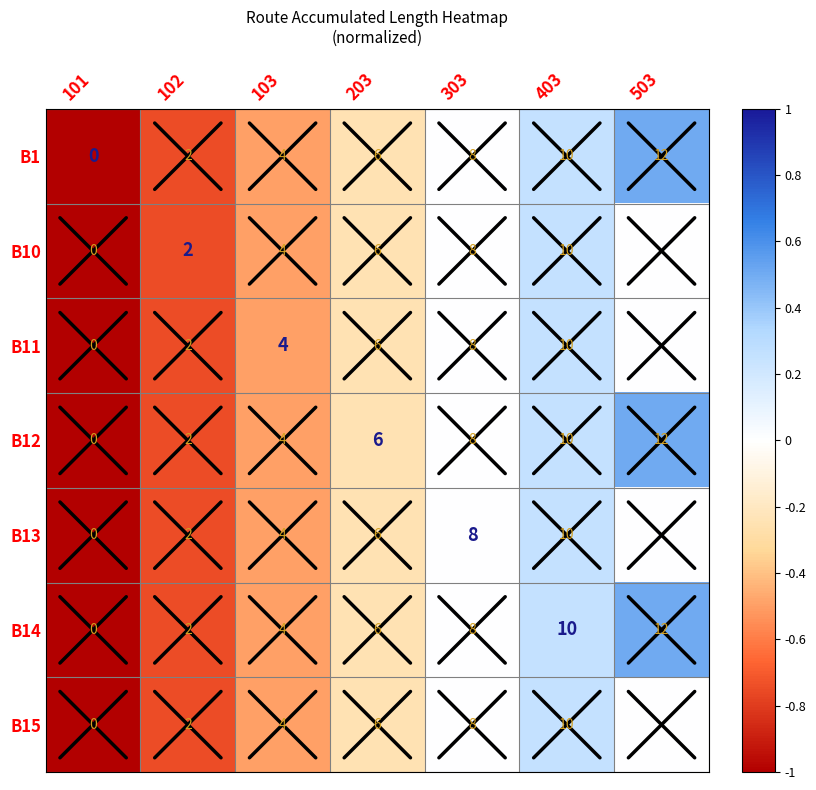

True or false: B10 has a value of 4 at 103.

True